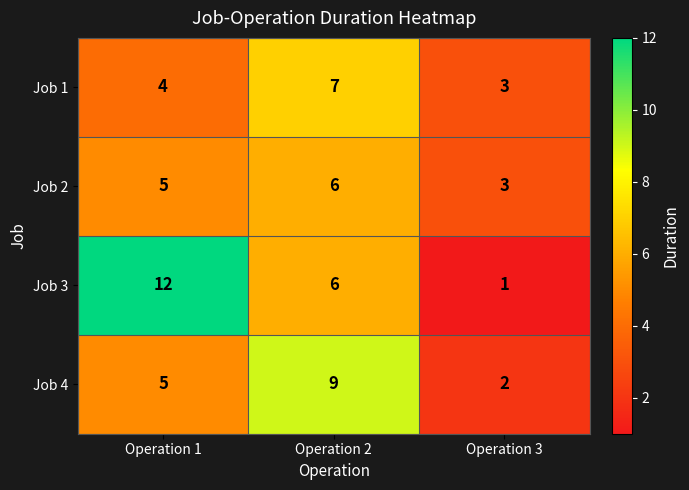

How many categories are shown in the chart?

3